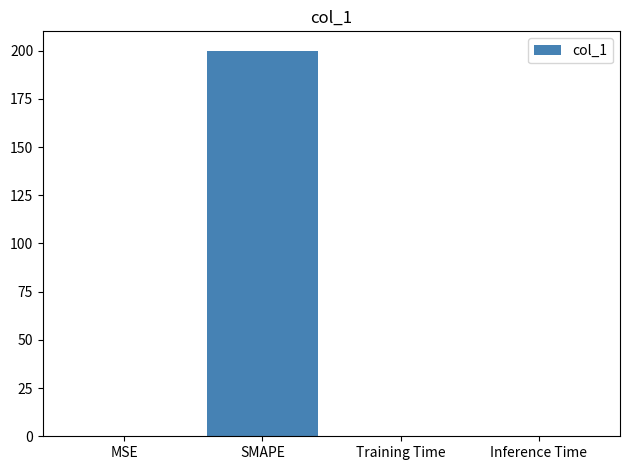

At which category does the chart reach its peak across all series?

SMAPE